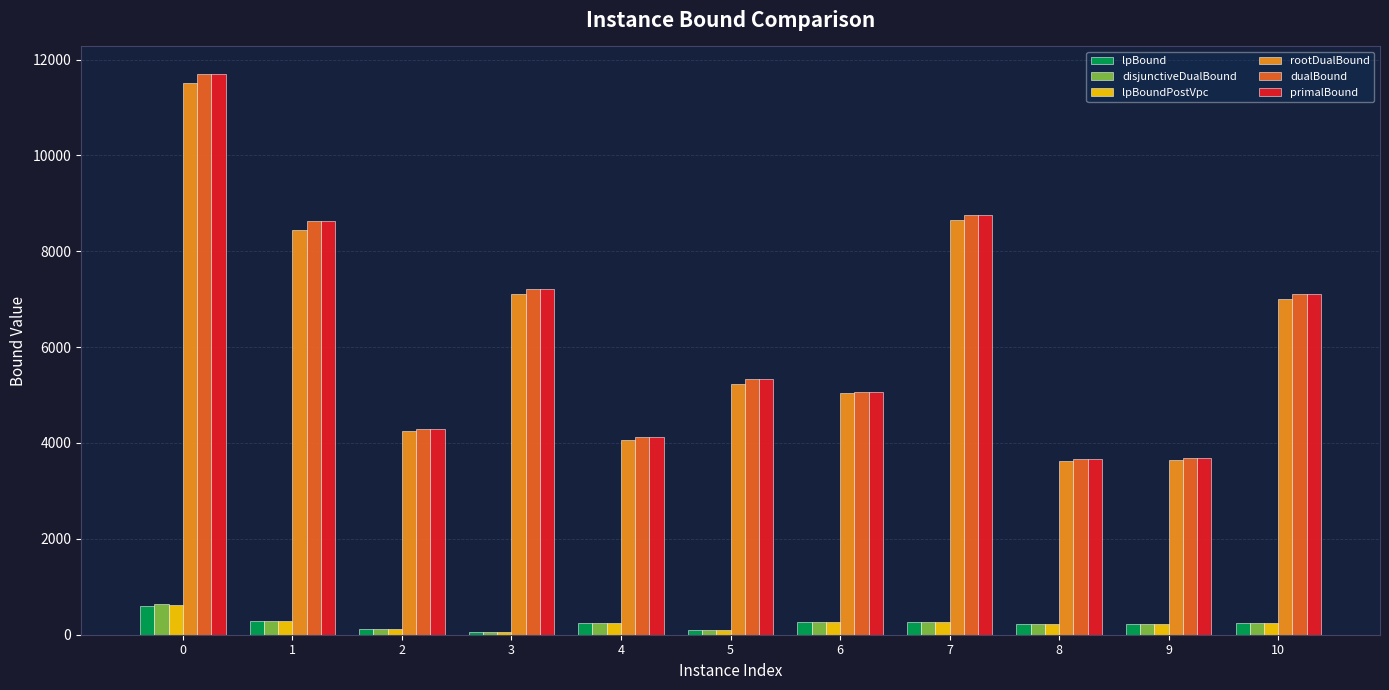

What is the difference between the second highest and minimum values in the primalBound series?

5092.0